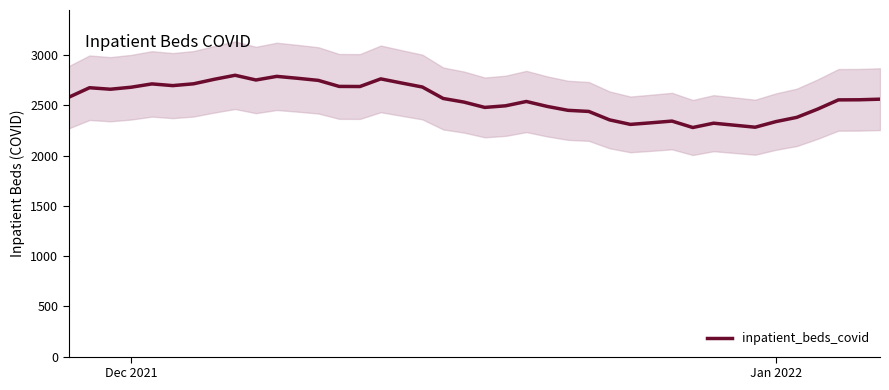

How many data points are less than 2562?

20